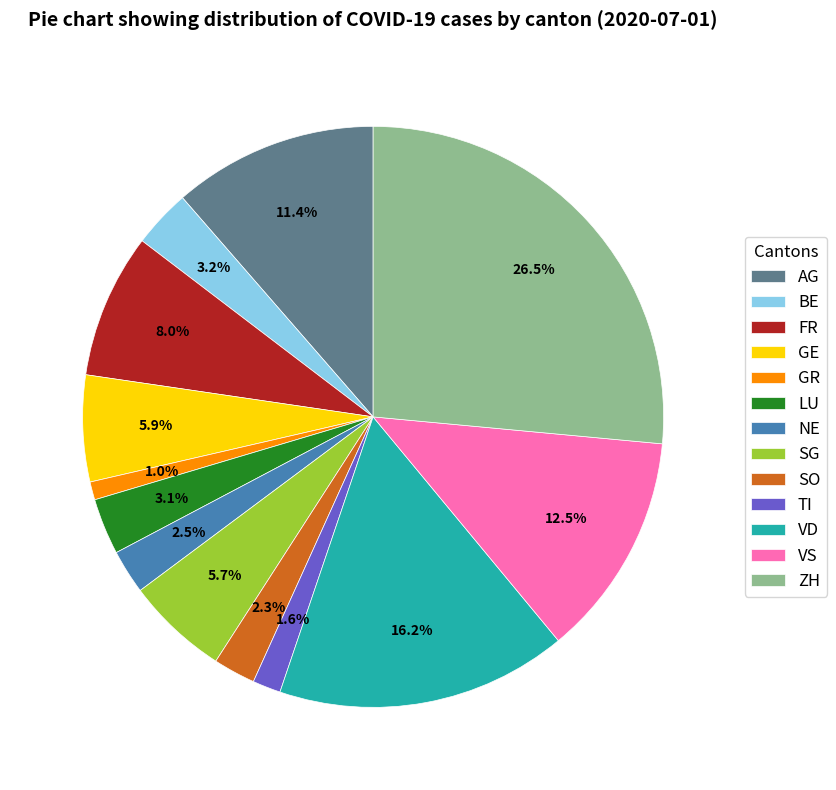

How many segments does this pie chart have?

13